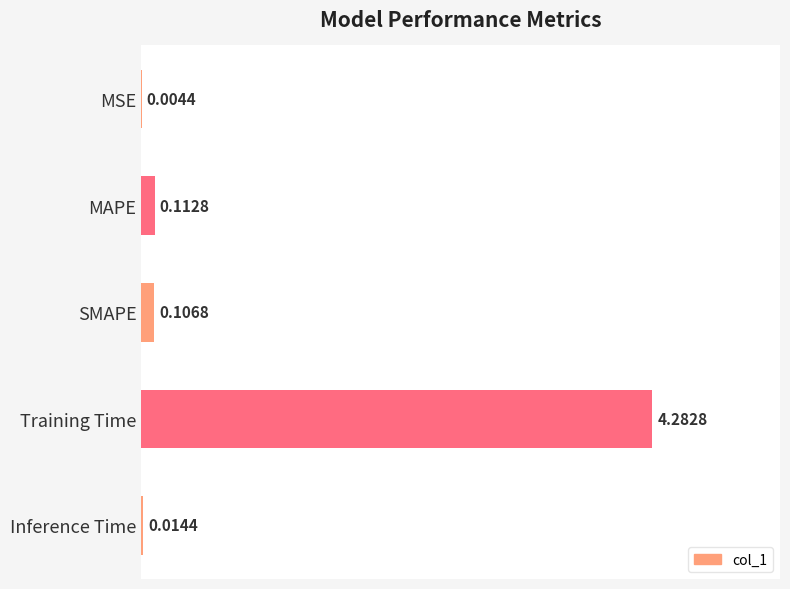

What is the change in value from MAPE to Training Time?

+4.2